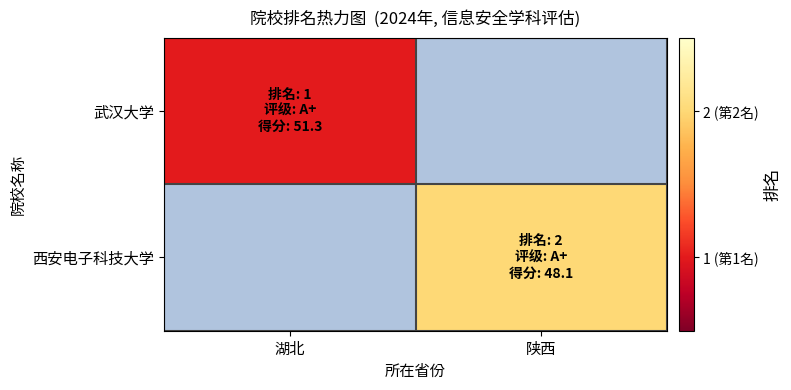

At how many categories does at least one series exceed 1?

1